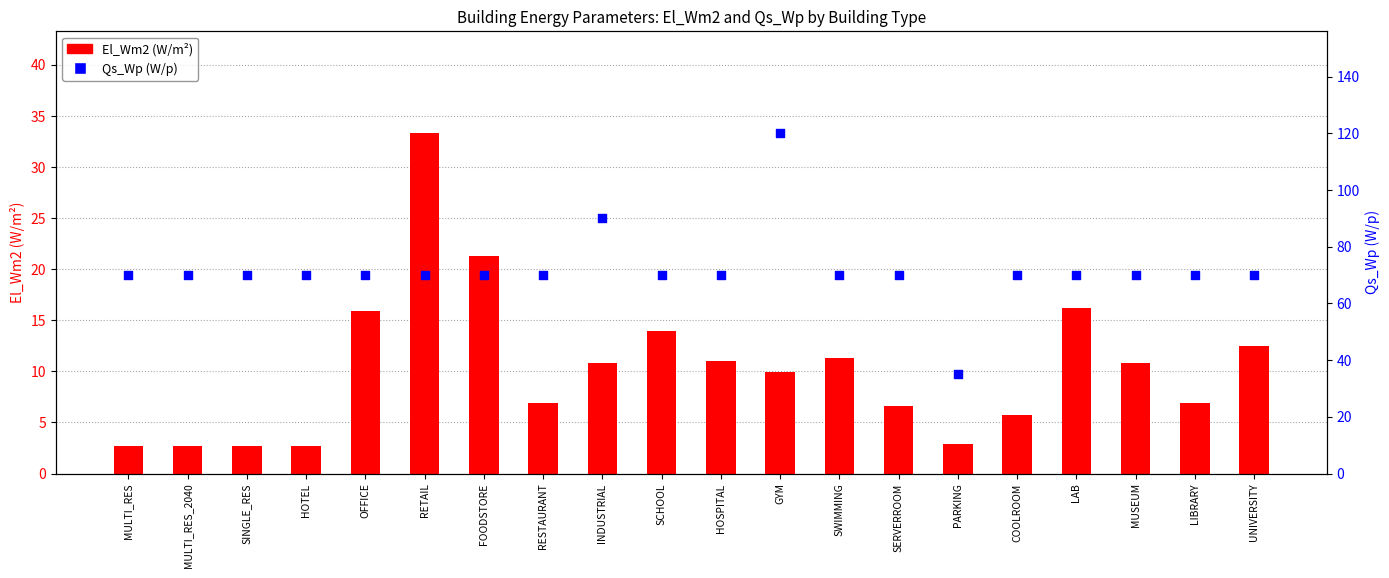

At how many categories does at least one series exceed 61?

19